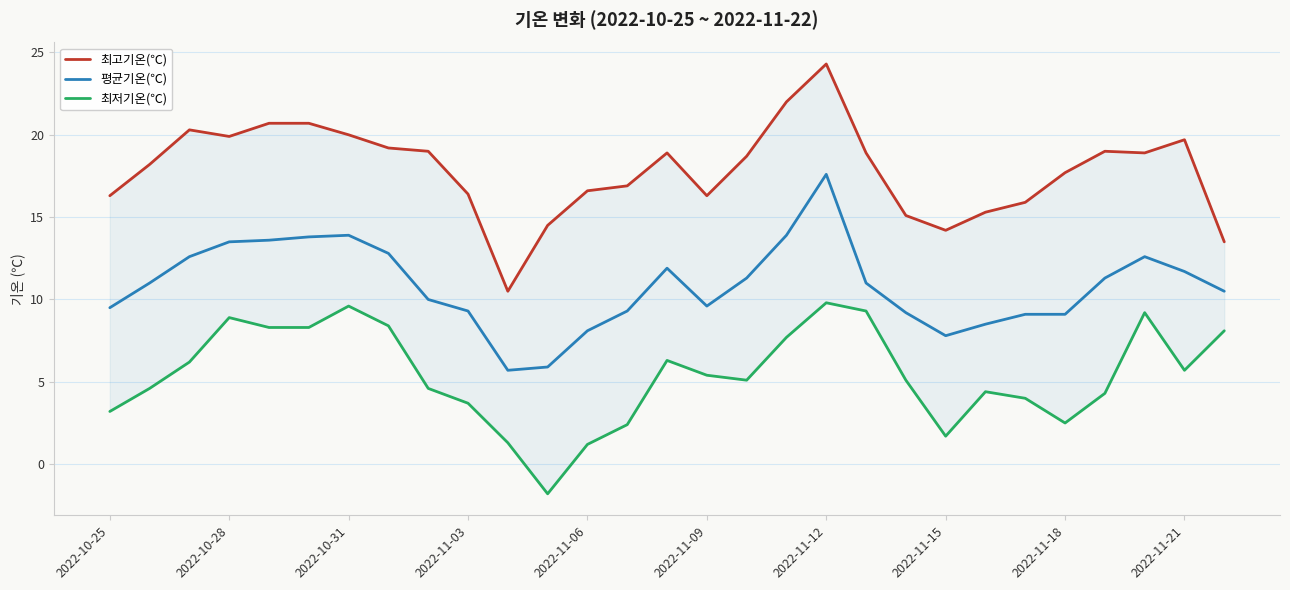

What is the greatest value displayed?

24.3